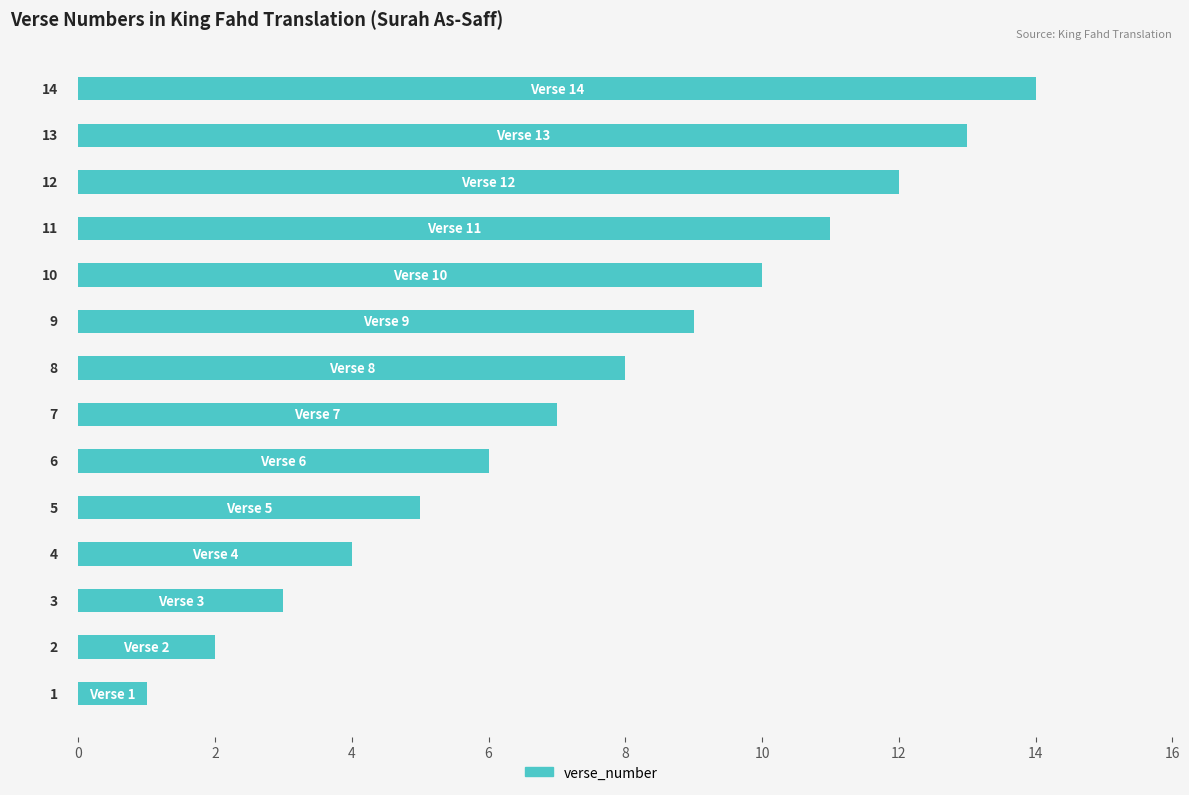

What is the difference between the maximum and minimum values?

13